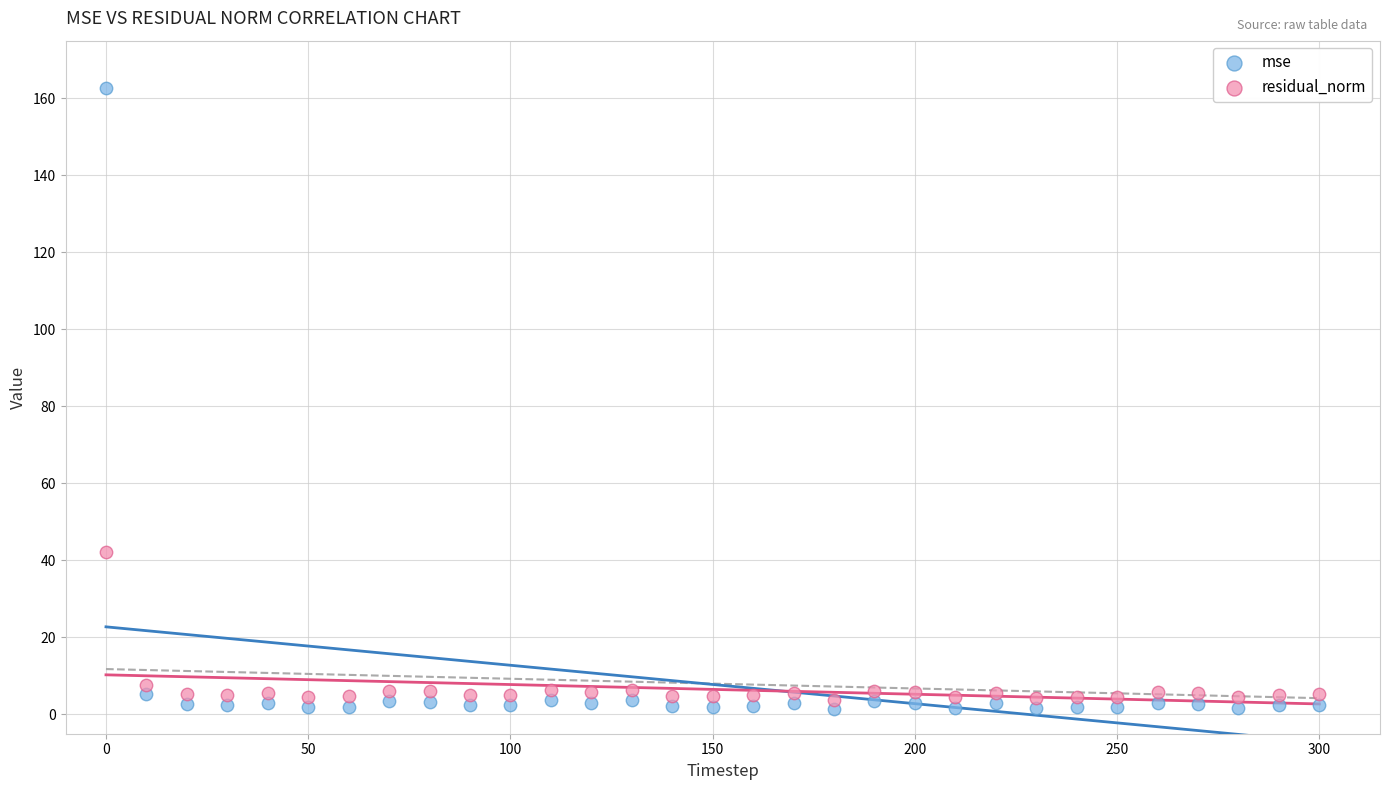

Across all data points, what is the range of Y values (max minus min)?

161.4